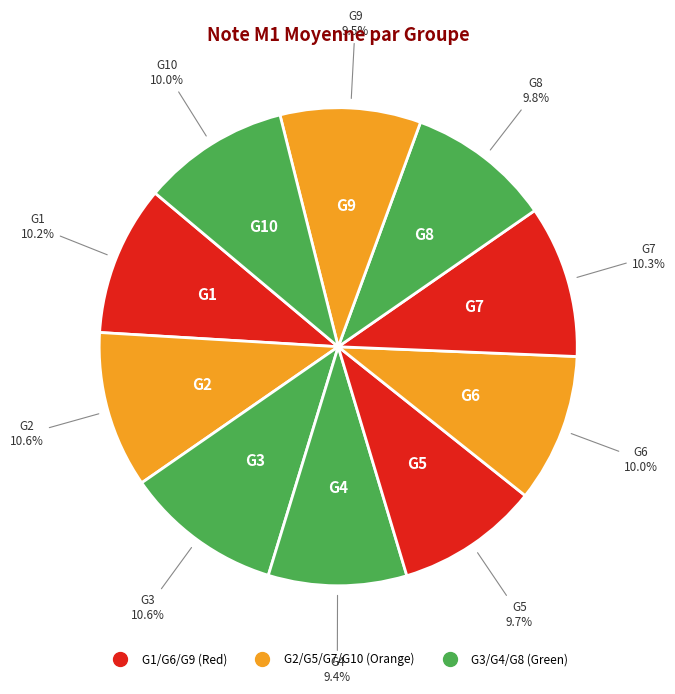

Count the number of slices in the pie.

10